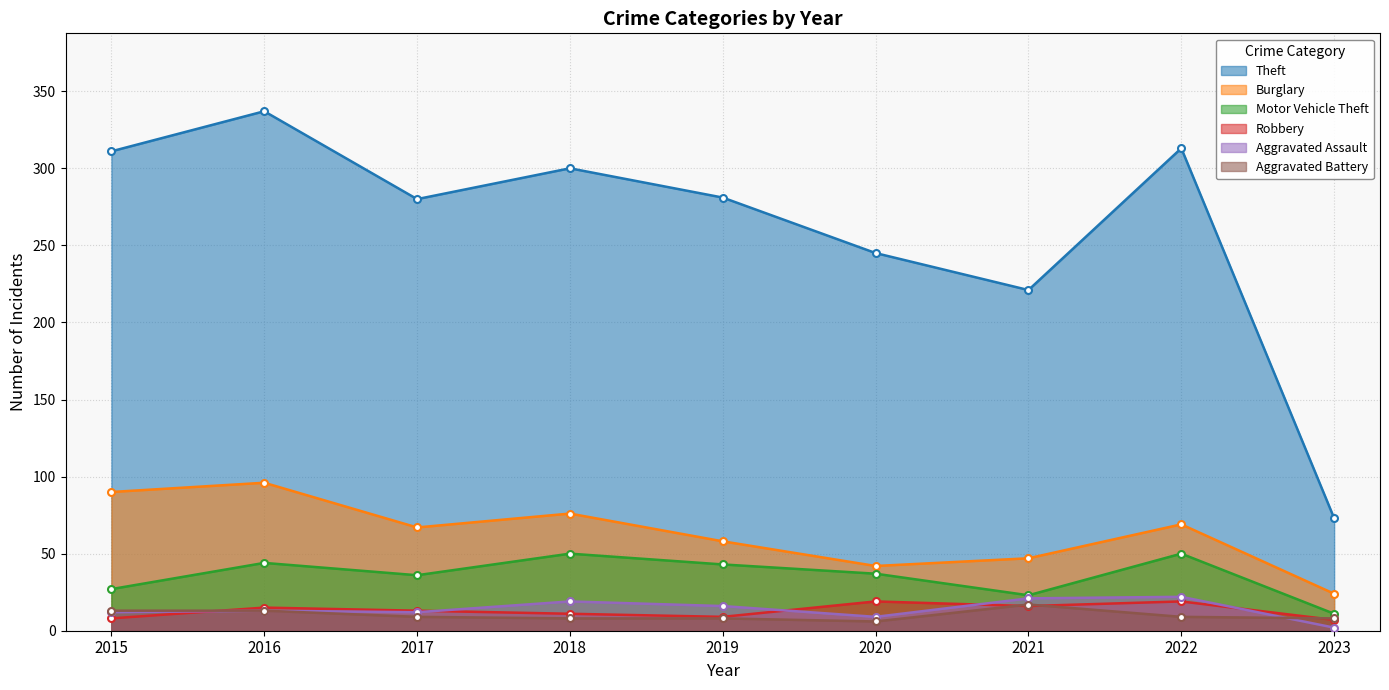

In Aggravated Battery, how many points are lower than both neighbors (excluding endpoints)?

1